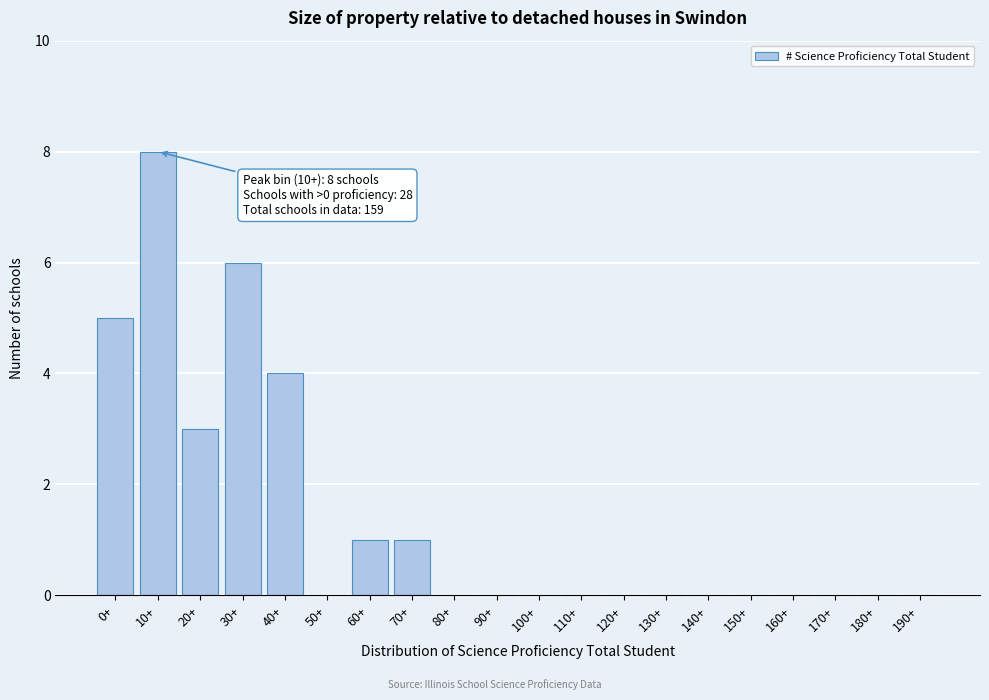

Reading left to right, what are all the values shown in this chart?

0+=5	10+=8	20+=3	30+=6	40+=4	50+=0	60+=1	70+=1	80+=0	90+=0	100+=0	110+=0	120+=0	130+=0	140+=0	150+=0	160+=0	170+=0	180+=0	190+=0